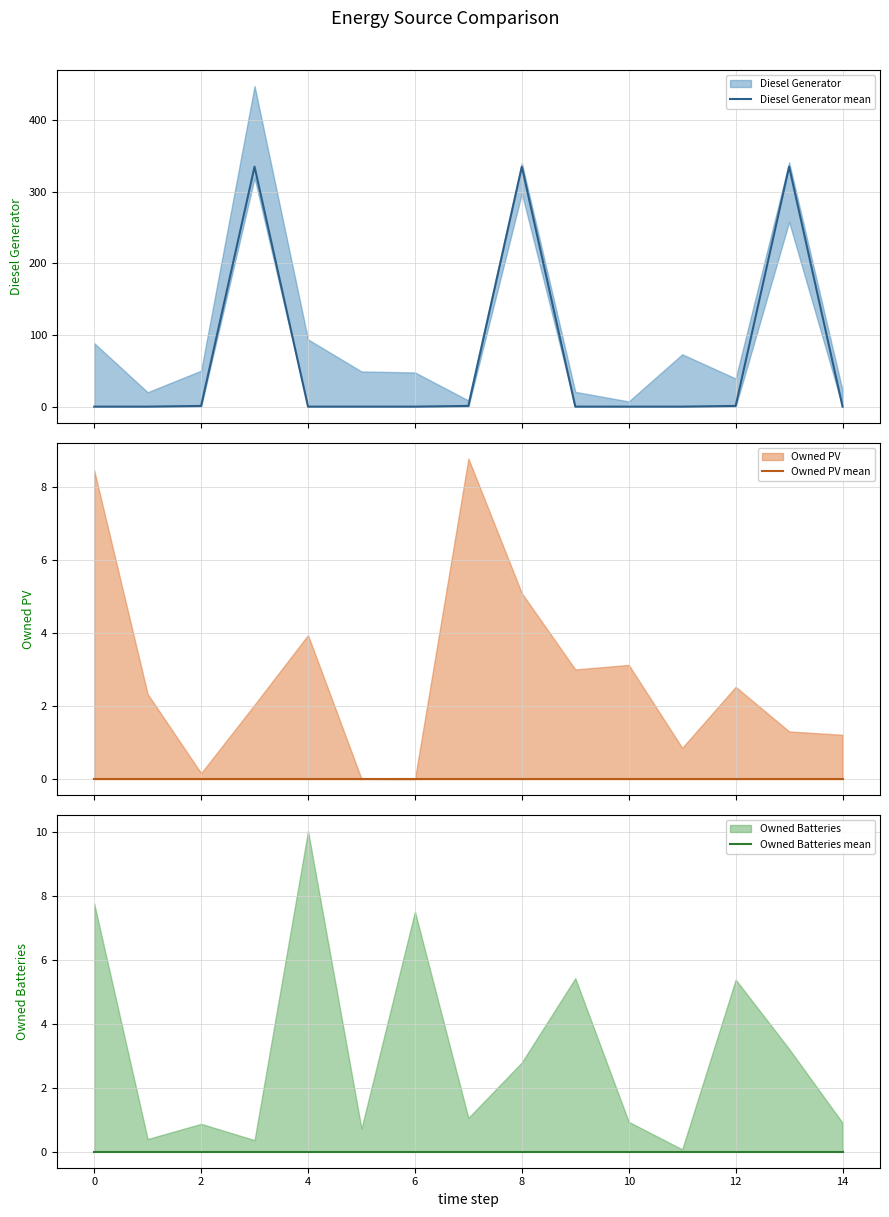

How many lines are shown in the chart?

3